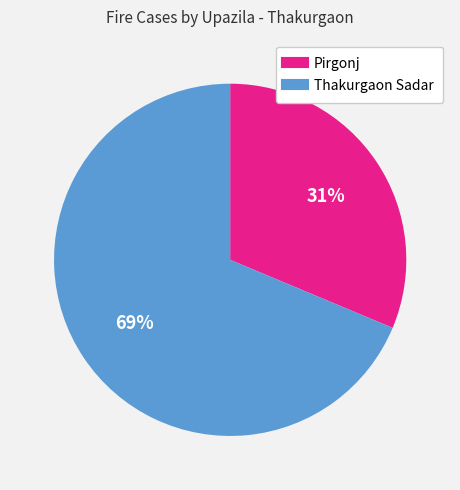

To the nearest percent, what is the combined percentage of Thakurgaon Sadar and Pirgonj?

100%